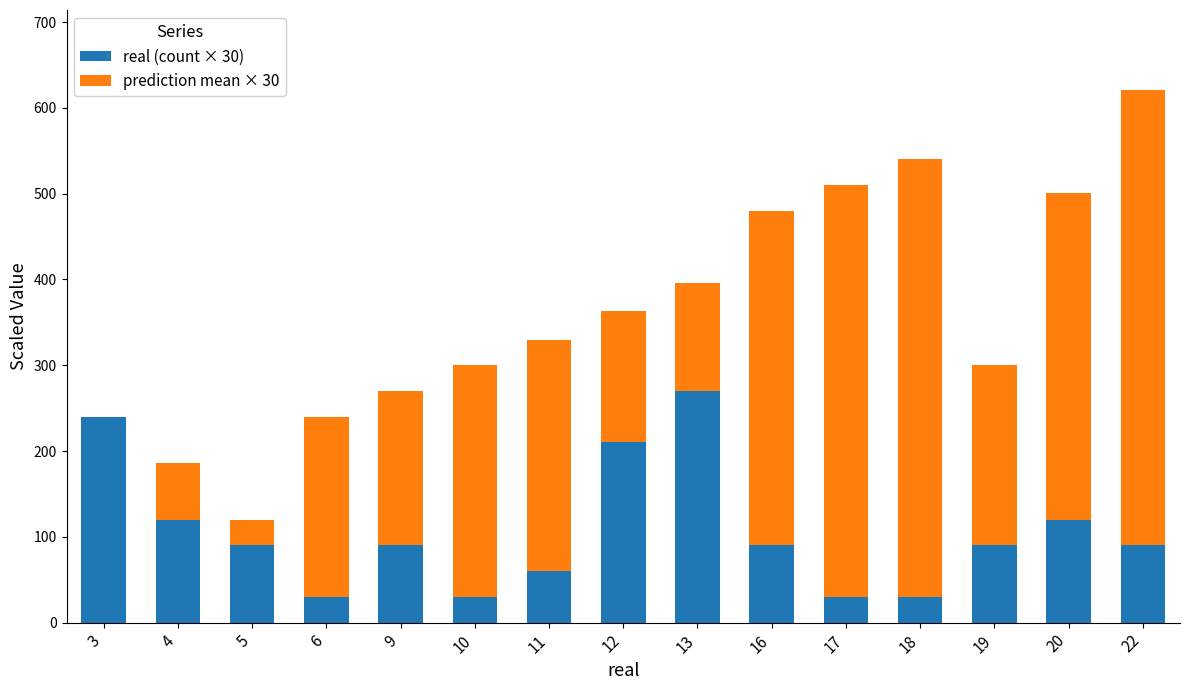

At which category is the sum across all series the highest?

22